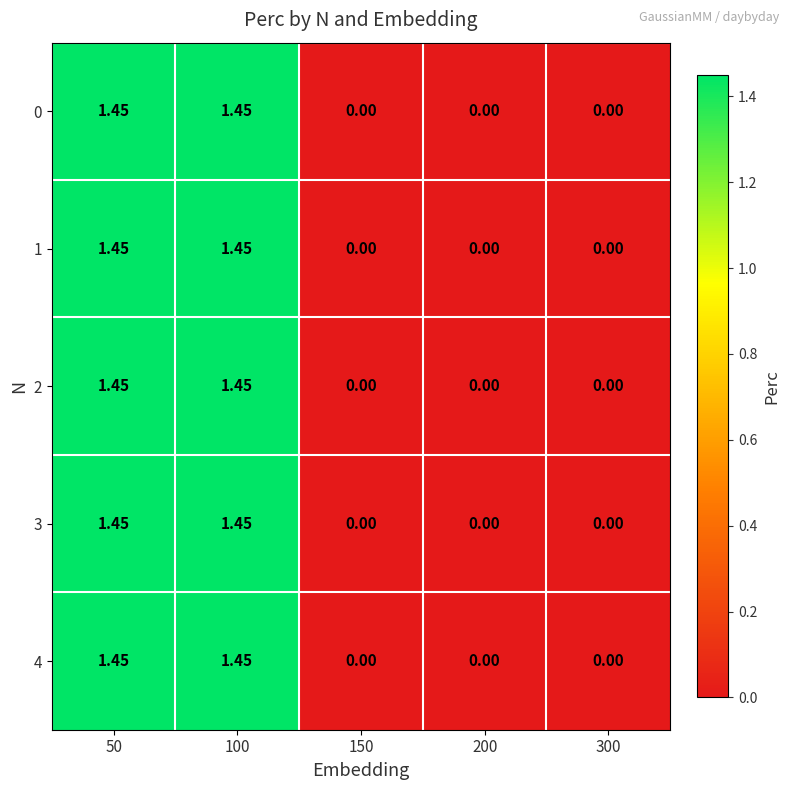

Is the value of 0 at 50 greater than the value of 4 at 300?

Yes